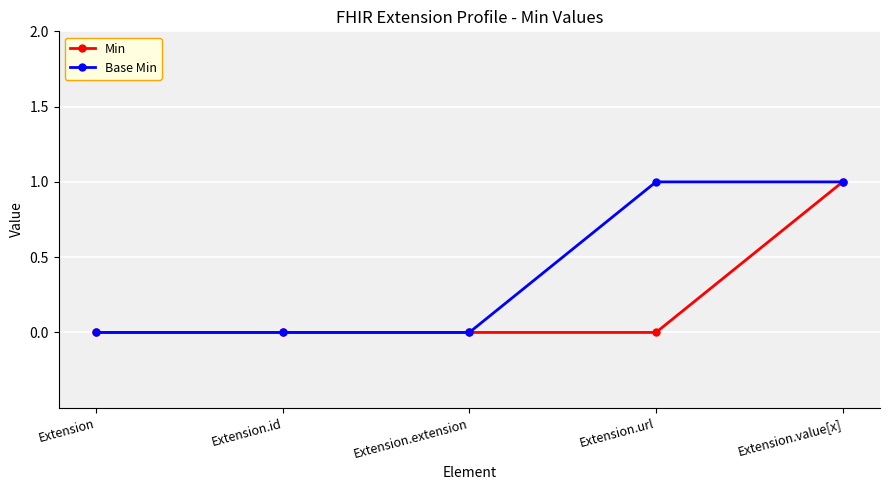

How many series are shown in this chart?

2